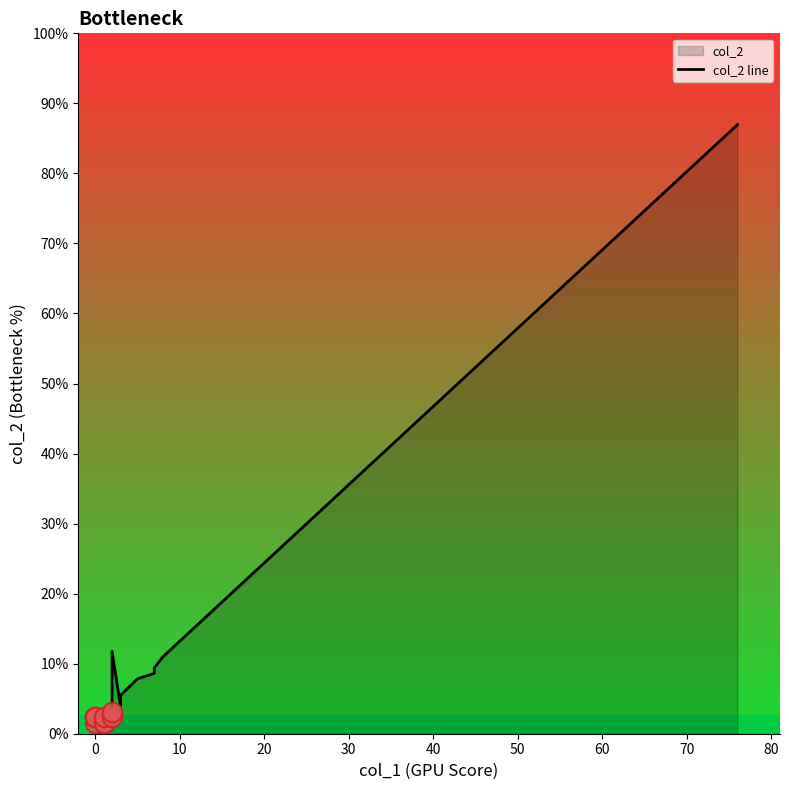

What is the sum of all values?

217